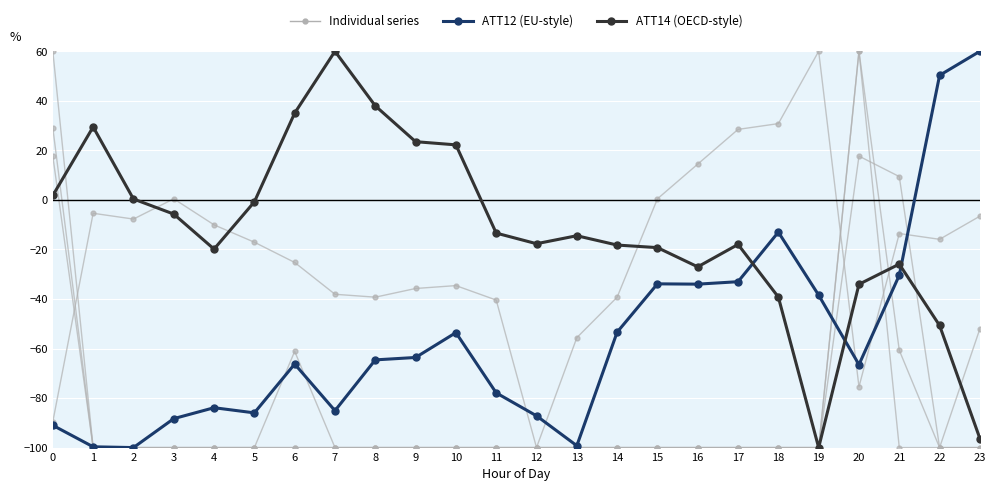

The ATT8 series shows -20.7 at 21. True or false?

False